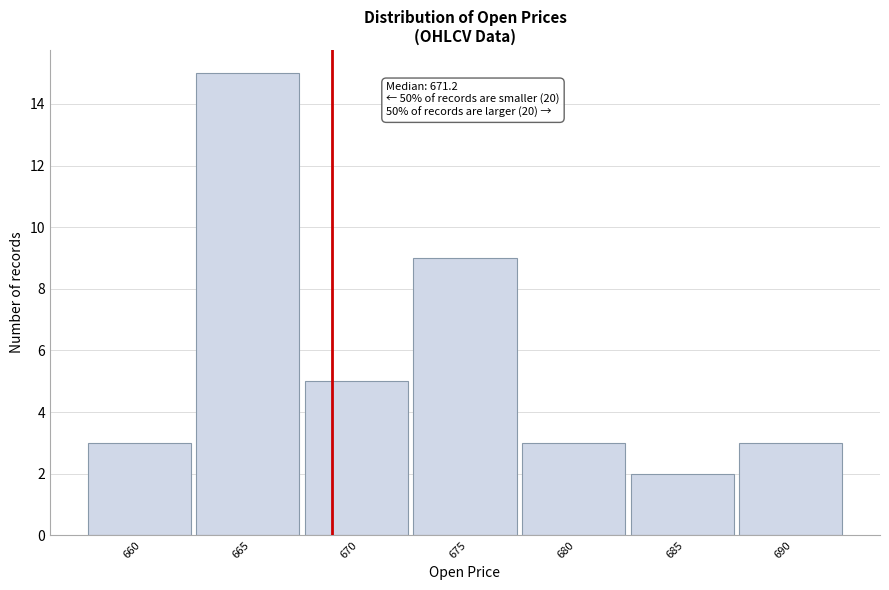

Reading left to right, extract all data points from this chart.

660=3	665=15	670=5	675=9	680=3	685=2	690=3